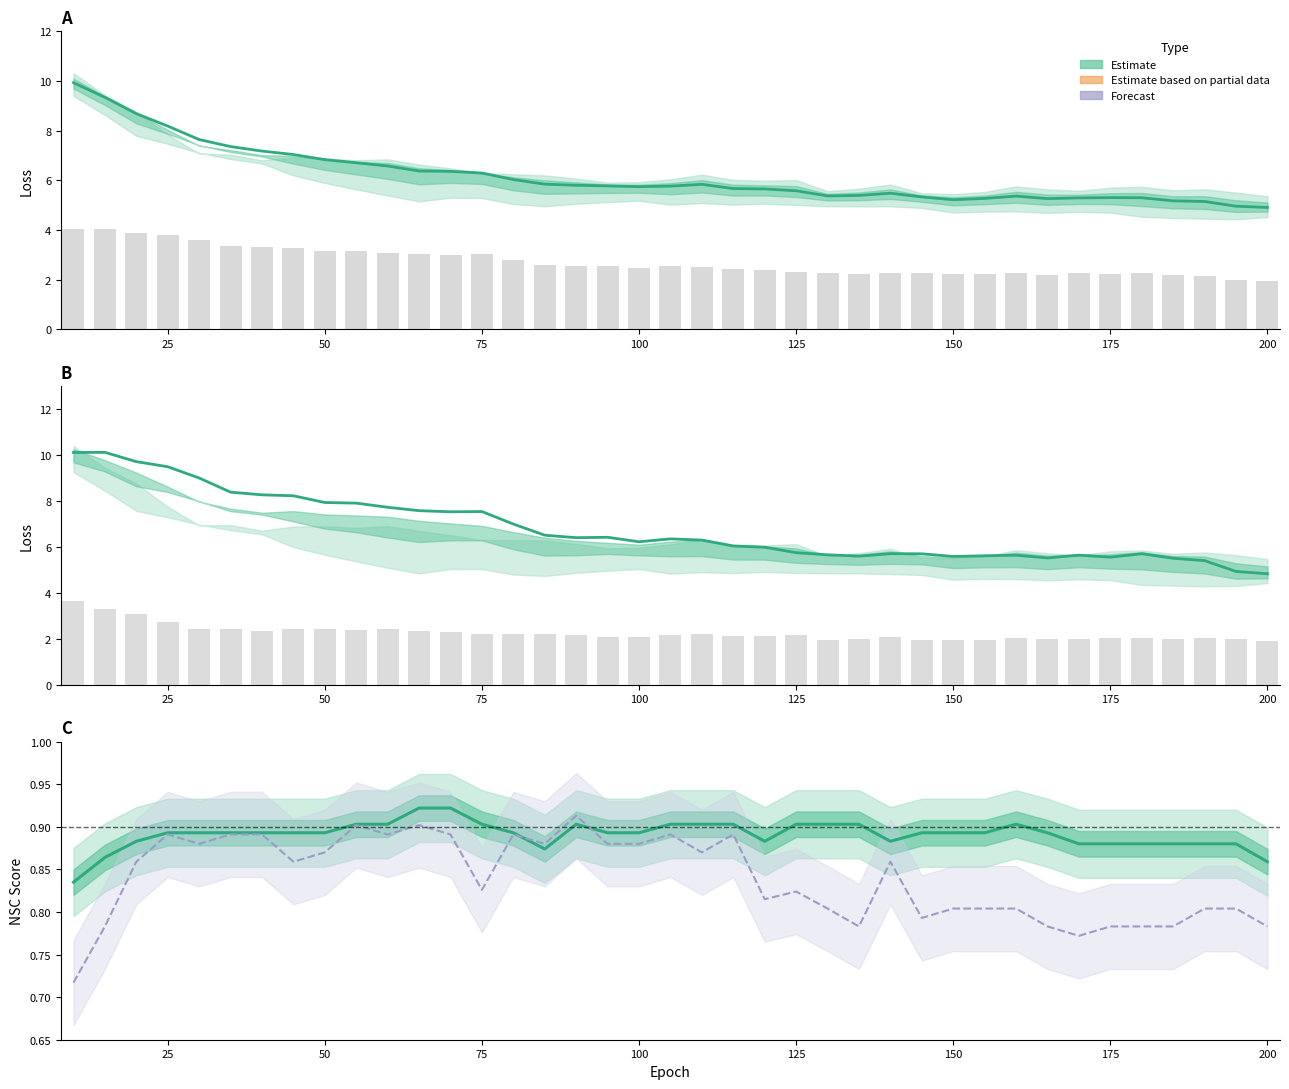

Reading left to right, transcribe all the data shown in this chart.

Mean Loss: 10=9.9	15=9.3	20=8.7	25=8.2	30=7.6	35=7.4	40=7.2	45=7.0	50=6.8	55=6.7	60=6.6	65=6.4	70=6.4	75=6.3	80=6.0	85=5.8	90=5.8	95=5.8	100=5.7	105=5.8	110=5.8	115=5.7	120=5.7	125=5.6	130=5.4	135=5.4	140=5.5	145=5.3	150=5.2	155=5.3	160=5.4	165=5.3	170=5.3	175=5.3	180=5.3	185=5.2	190=5.1	195=5.0	200=4.9
DAPI Loss: 10=3.6	15=3.3	20=3.1	25=2.7	30=2.4	35=2.4	40=2.3	45=2.4	50=2.4	55=2.4	60=2.4	65=2.3	70=2.3	75=2.2	80=2.2	85=2.2	90=2.1	95=2.1	100=2.1	105=2.1	110=2.2	115=2.1	120=2.1	125=2.1	130=2.0	135=2.0	140=2.1	145=1.9	150=1.9	155=2.0	160=2.1	165=2.0	170=2.0	175=2.0	180=2.0	185=2.0	190=2.0	195=2.0	200=1.9
Actin Loss: 10=4.0	15=4.1	20=3.9	25=3.8	30=3.6	35=3.4	40=3.3	45=3.3	50=3.2	55=3.2	60=3.1	65=3.0	70=3.0	75=3.0	80=2.8	85=2.6	90=2.6	95=2.6	100=2.5	105=2.5	110=2.5	115=2.4	120=2.4	125=2.3	130=2.3	135=2.2	140=2.3	145=2.3	150=2.2	155=2.2	160=2.3	165=2.2	170=2.3	175=2.2	180=2.3	185=2.2	190=2.2	195=2.0	200=1.9
Combined NSC: 10=0.8	15=0.9	20=0.9	25=0.9	30=0.9	35=0.9	40=0.9	45=0.9	50=0.9	55=0.9	60=0.9	65=0.9	70=0.9	75=0.9	80=0.9	85=0.9	90=0.9	95=0.9	100=0.9	105=0.9	110=0.9	115=0.9	120=0.9	125=0.9	130=0.9	135=0.9	140=0.9	145=0.9	150=0.9	155=0.9	160=0.9	165=0.9	170=0.9	175=0.9	180=0.9	185=0.9	190=0.9	195=0.9	200=0.9
Combined NSCB: 10=0.7	15=0.8	20=0.9	25=0.9	30=0.9	35=0.9	40=0.9	45=0.9	50=0.9	55=0.9	60=0.9	65=0.9	70=0.9	75=0.8	80=0.9	85=0.9	90=0.9	95=0.9	100=0.9	105=0.9	110=0.9	115=0.9	120=0.8	125=0.8	130=0.8	135=0.8	140=0.9	145=0.8	150=0.8	155=0.8	160=0.8	165=0.8	170=0.8	175=0.8	180=0.8	185=0.8	190=0.8	195=0.8	200=0.8